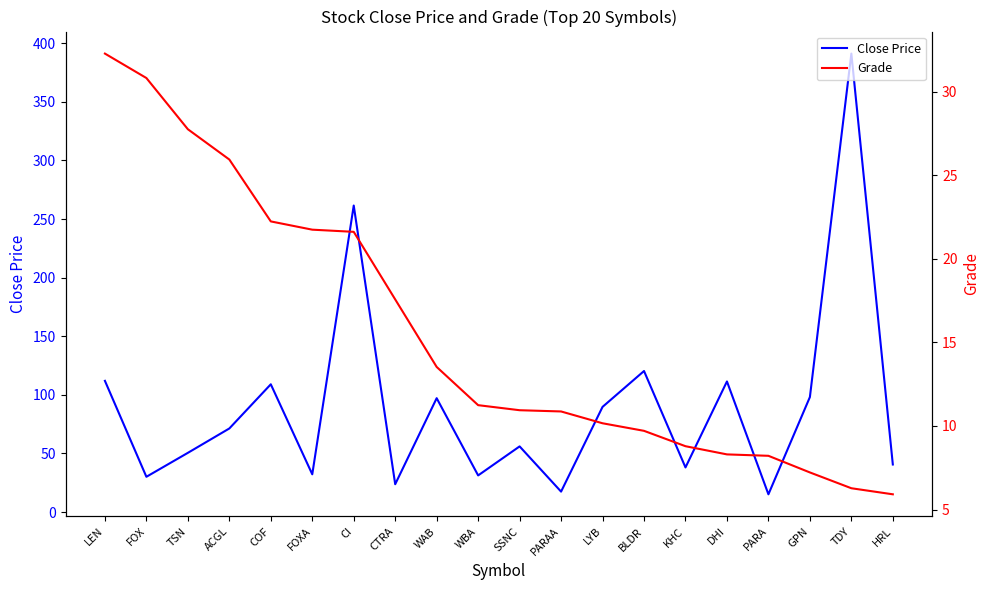

What is the difference between the maximum and minimum values in the Close Price series?

376.0